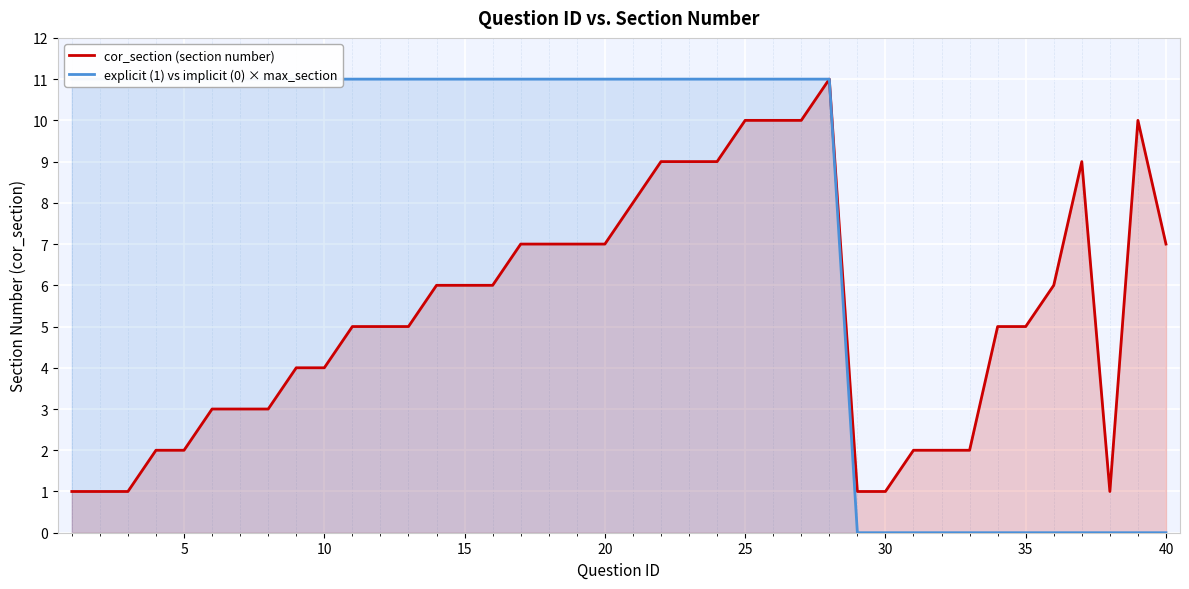

Is it true that cor_section (section number) equals 9 at 15?

False